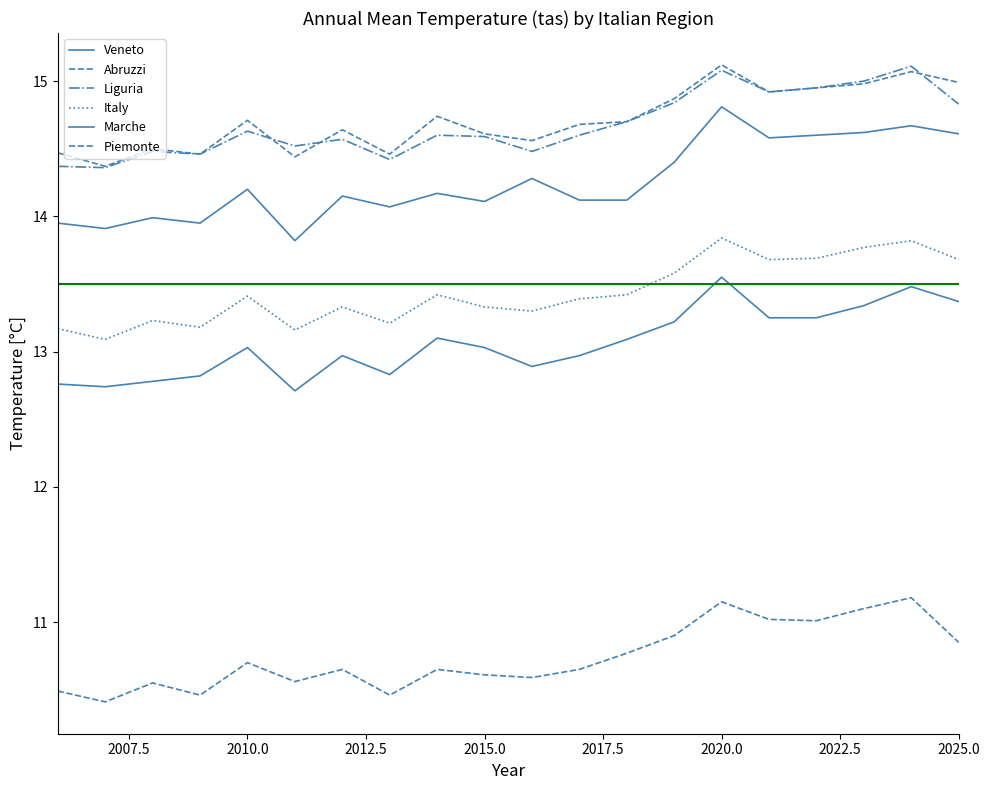

What is the highest value of the Liguria series?

15.1